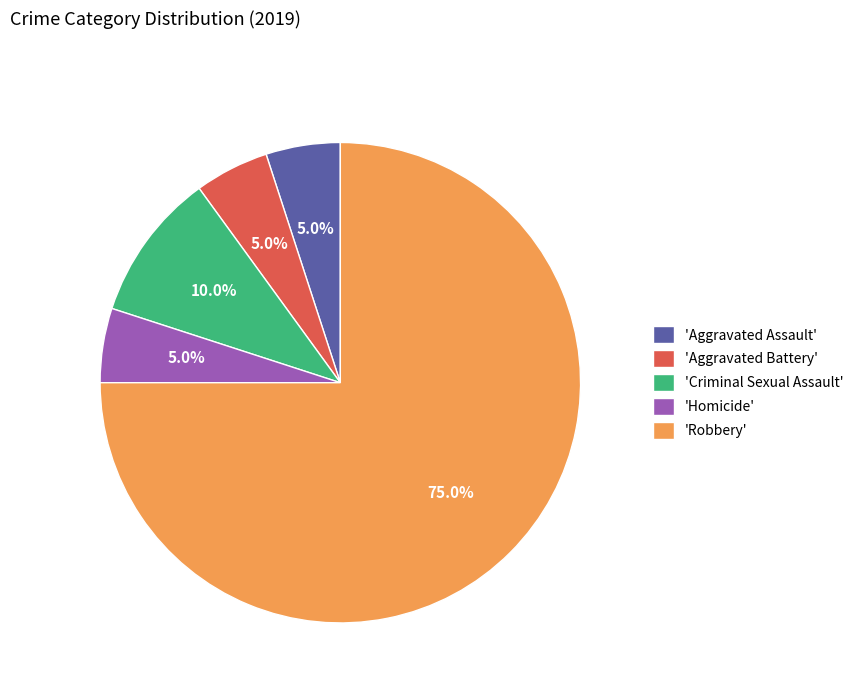

Count the number of slices in the pie.

5